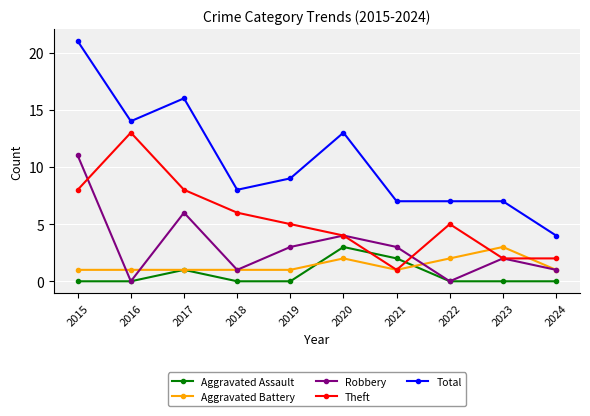

At which category does the chart reach its peak across all series?

2015